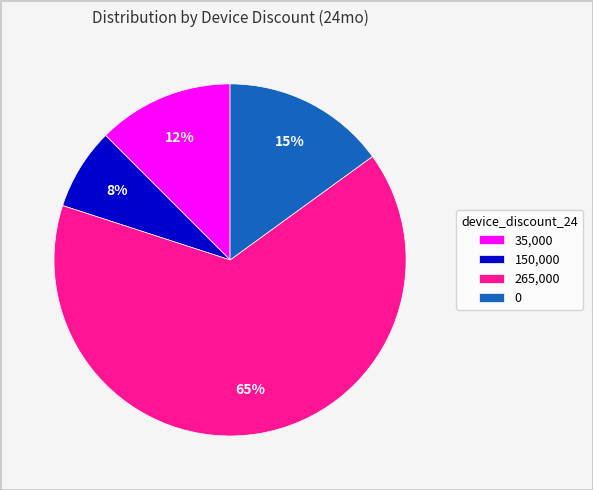

To the nearest percent, what is the average slice percentage?

25%